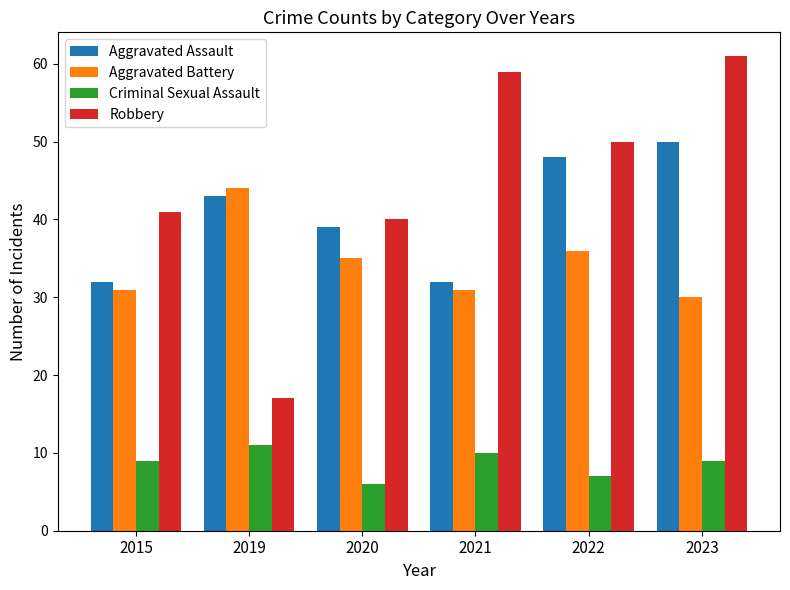

How many bars are there in each group?

4